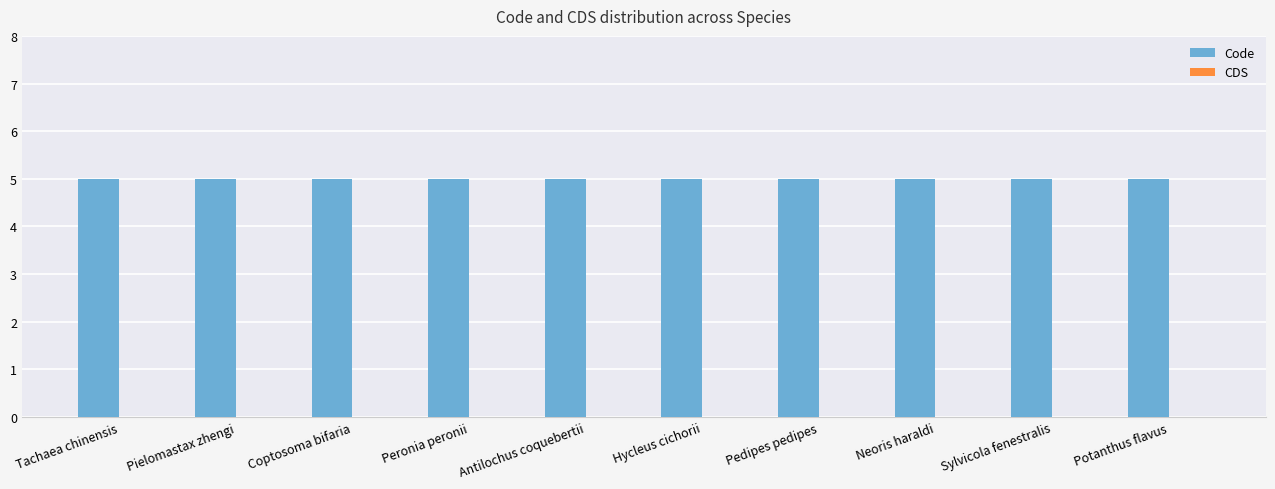

Reading right to left, list all the values displayed in this chart.

Code: 5	5	5	5	5	5	5	5	5	5
CDS: 0	0	0	0	0	0	0	0	0	0